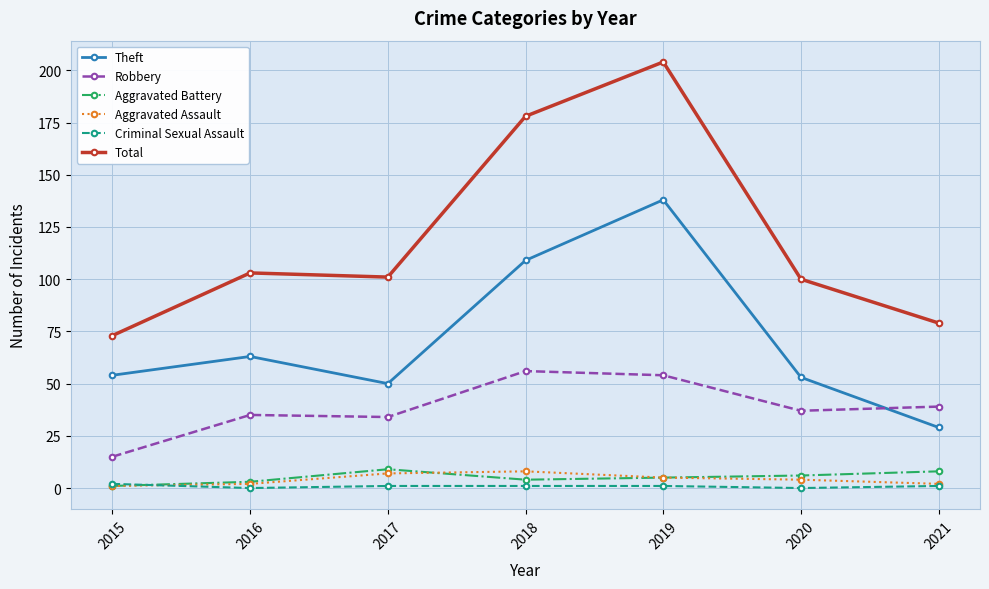

Reading left to right, transcribe all the data shown in this chart.

Theft: 54	63	50	109	138	53	29
Robbery: 15	35	34	56	54	37	39
Aggravated Battery: 1	3	9	4	5	6	8
Aggravated Assault: 1	2	7	8	5	4	2
Criminal Sexual Assault: 2	0	1	1	1	0	1
Total: 73	103	101	178	204	100	79